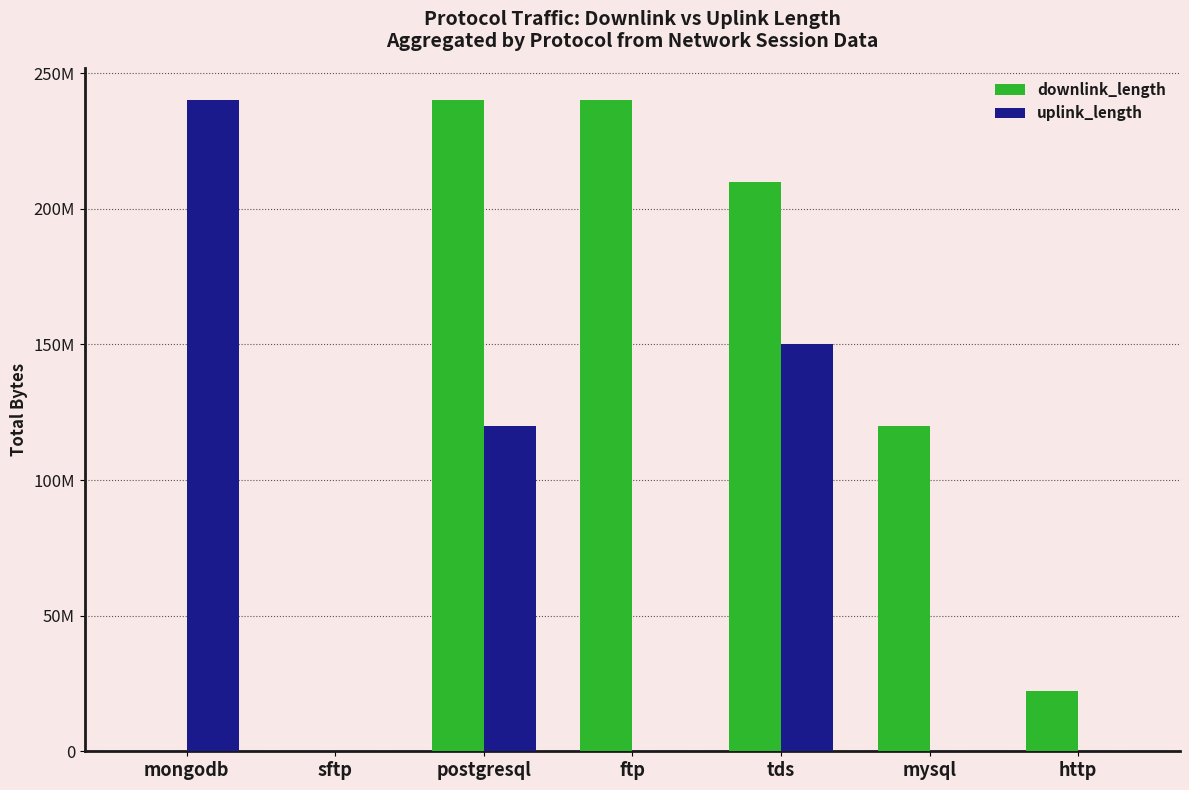

What are all the series names shown in the legend?

downlink_length, uplink_length